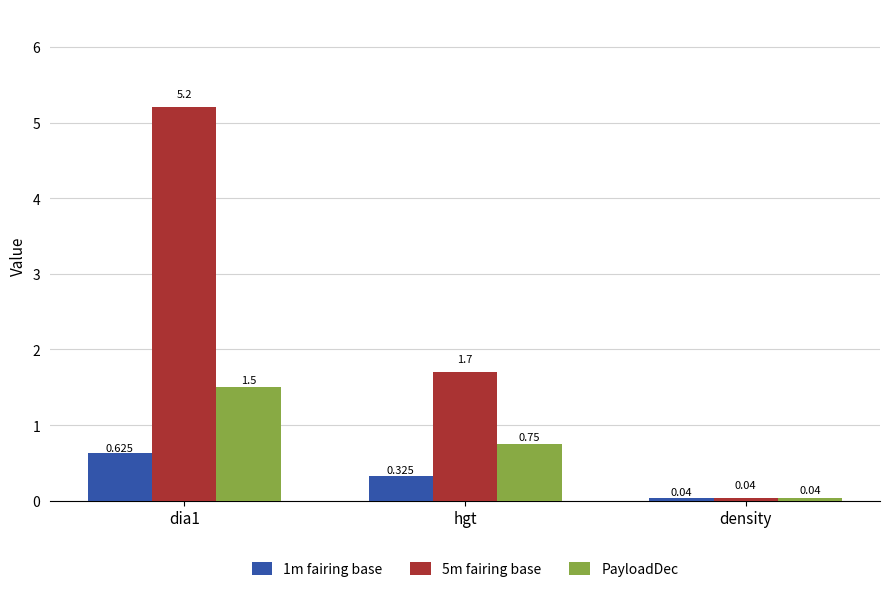

Rank the series by their maximum value, from lowest to highest.

1m fairing base, PayloadDec, 5m fairing base